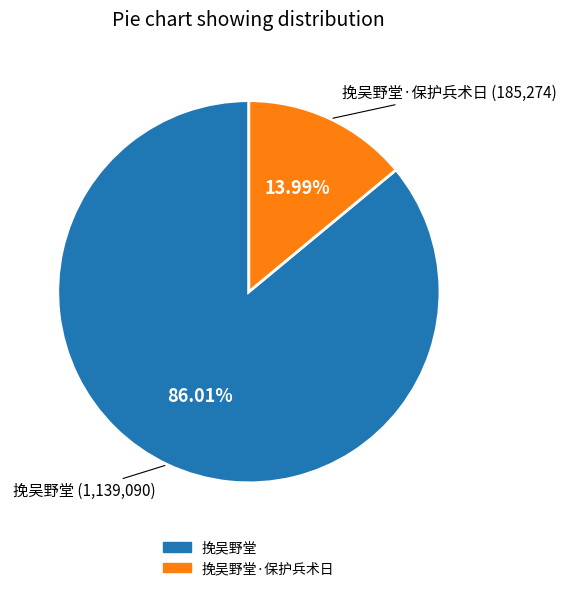

What percentage is NOT represented by 挽吴野堂?

14.0%